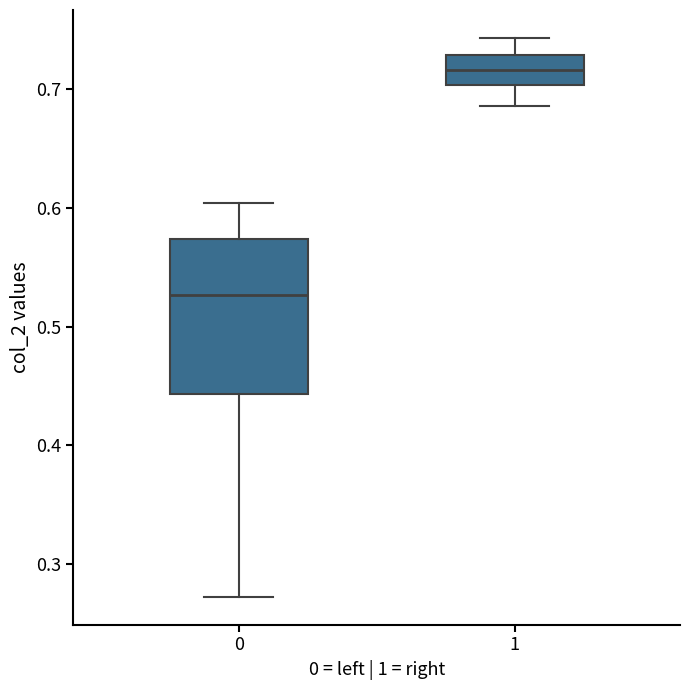

Where does the upper whisker of the box at x = 1 end on the y-axis? The values are not printed on the chart, so give them approximately, as read against the axis.

0.74